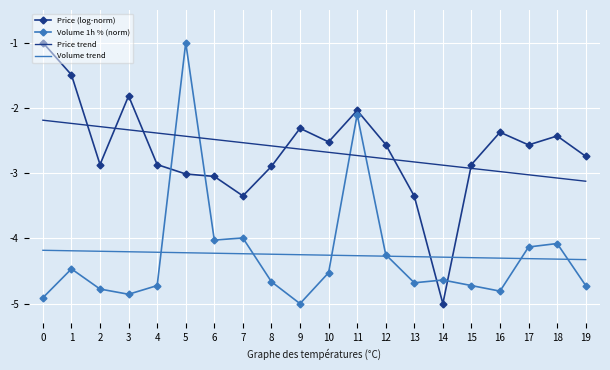

True or false: Price trend has more than 1 interior local peaks.

False